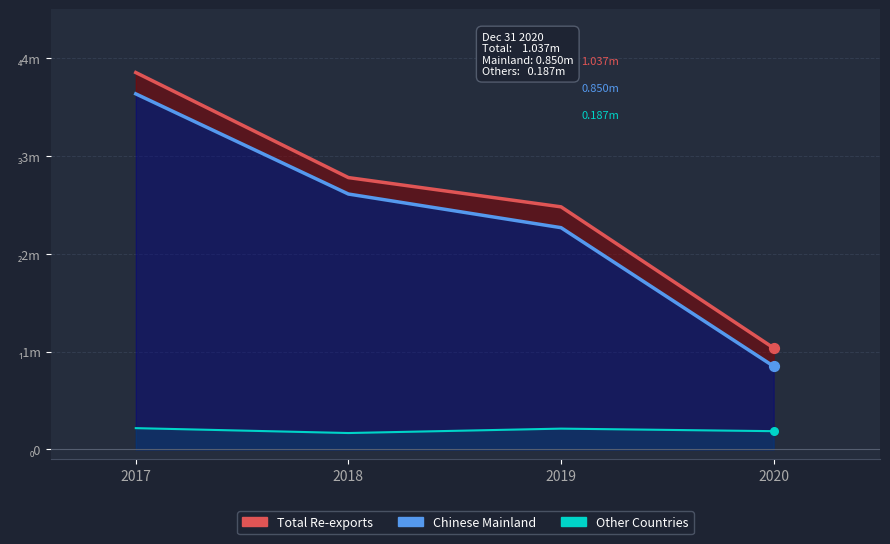

Which series reaches the minimum Y coordinate?

Other Countries